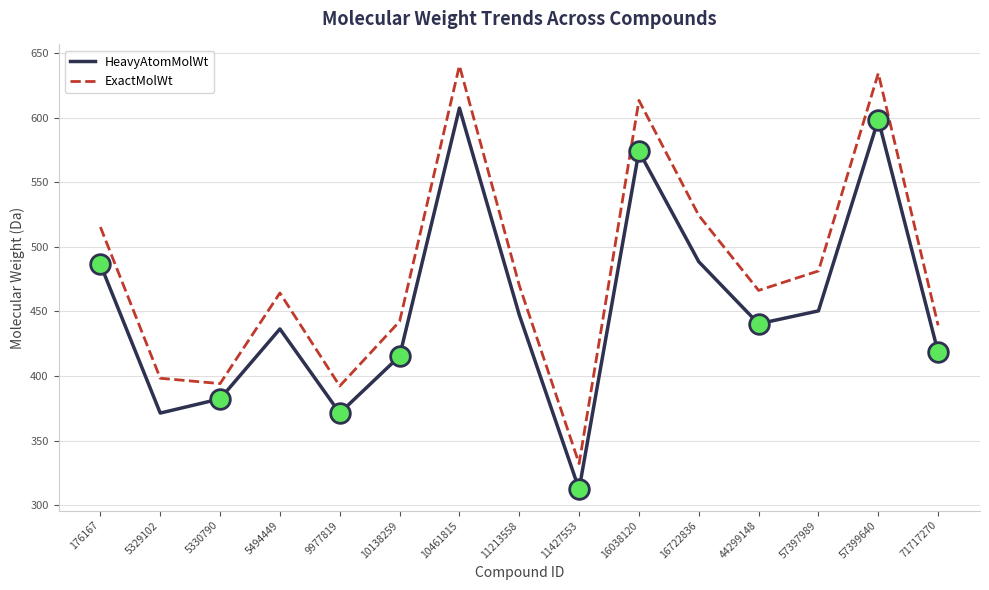

What is the total value across all series at 5329102?

769.5